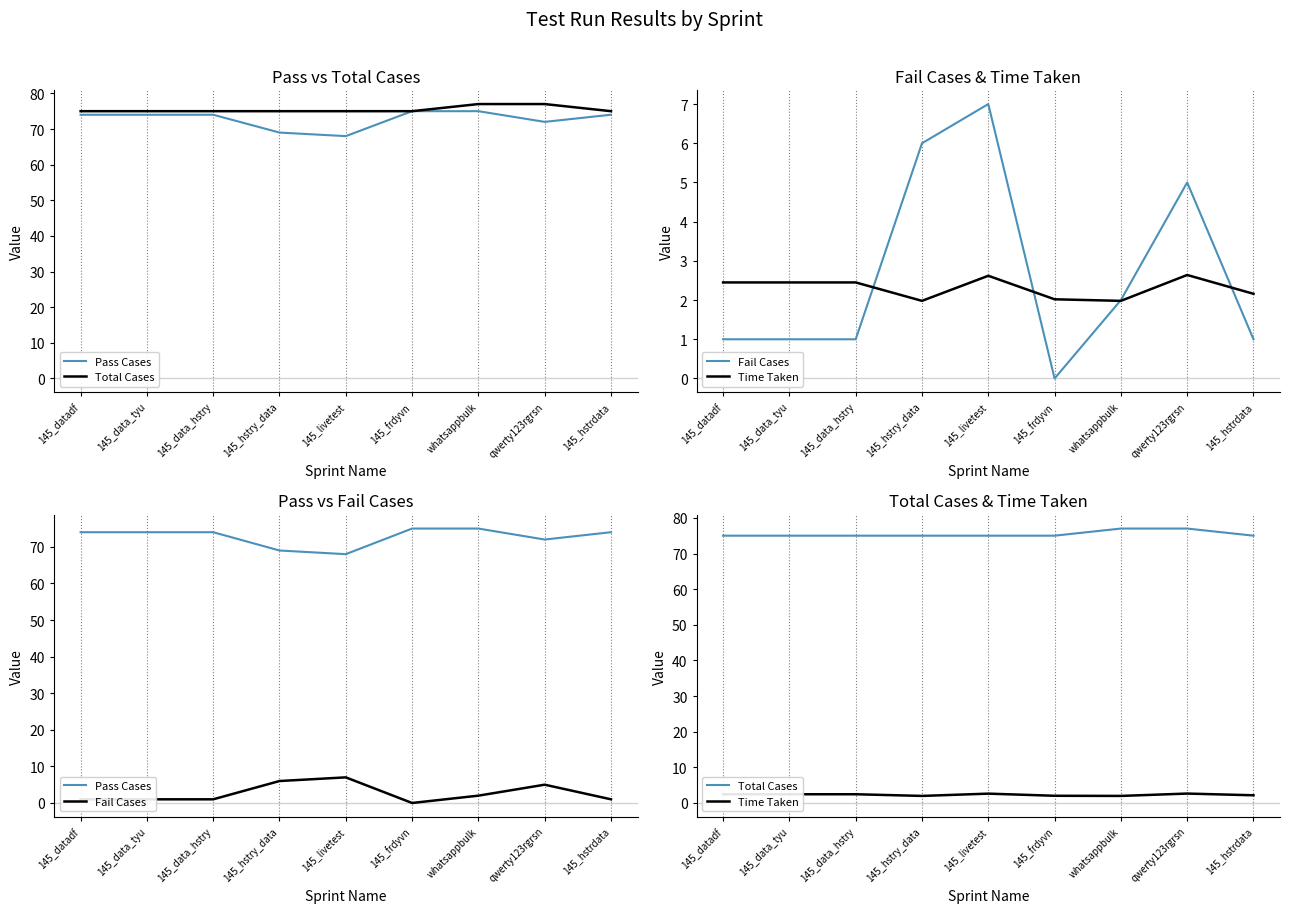

What are all the series names shown in the legend?

Pass Cases, Total Cases, Fail Cases, Time Taken